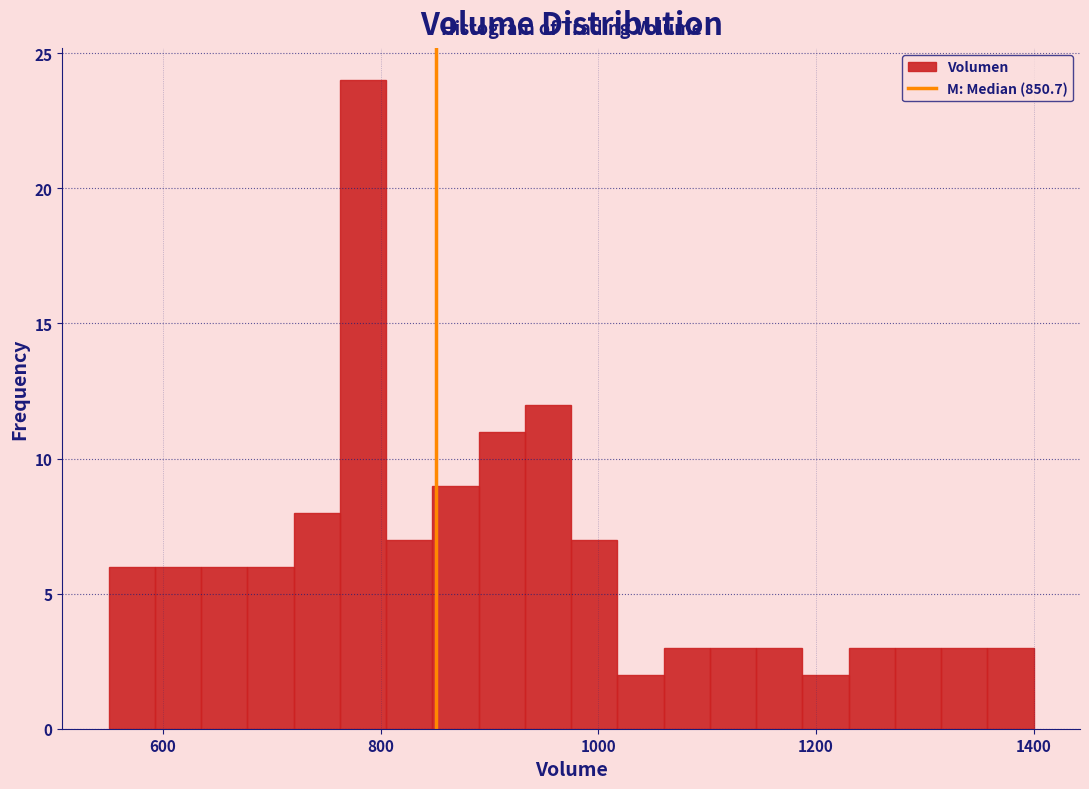

Read against the x-axis, roughly where is the centre of the tallest bar?

780